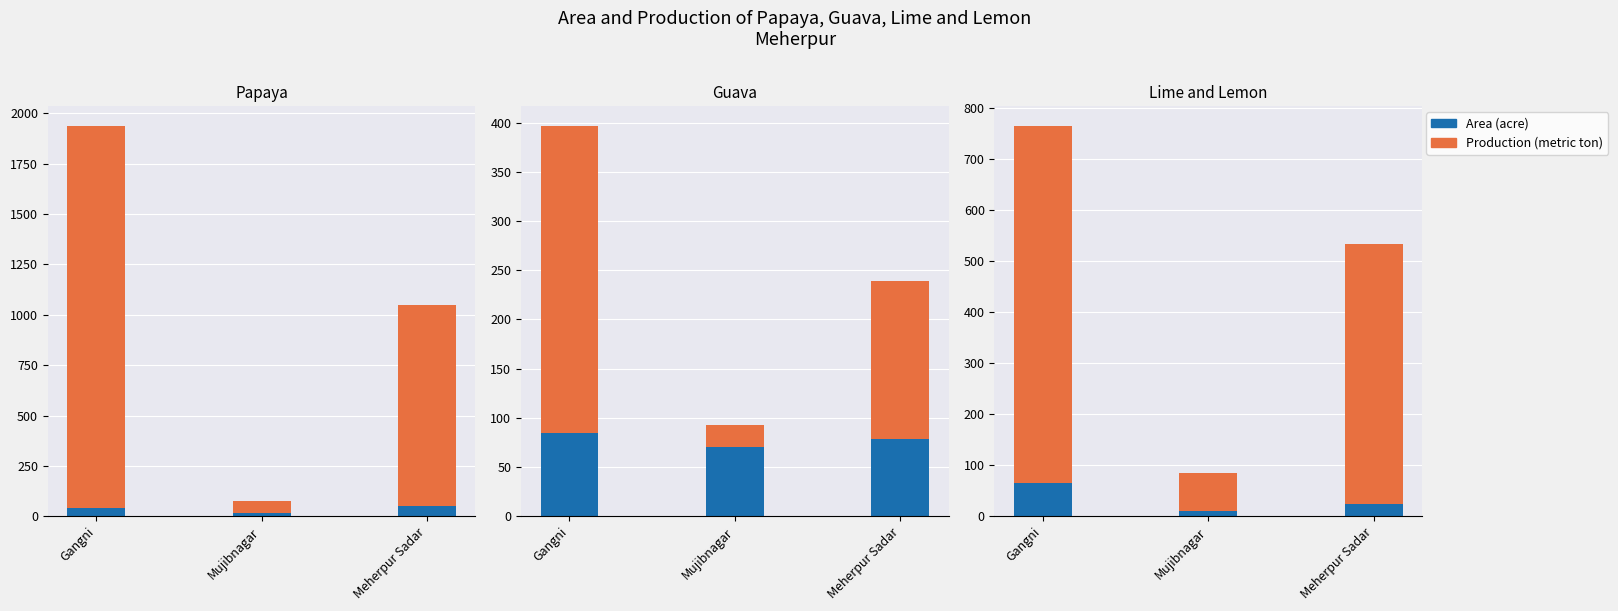

The Area (acre) series shows 13 at Mujibnagar. True or false?

False